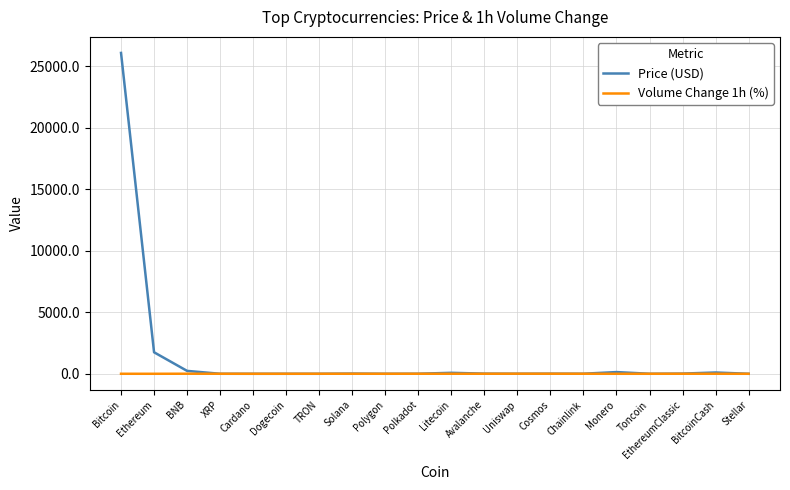

Does the chart have visible grid lines?

Yes